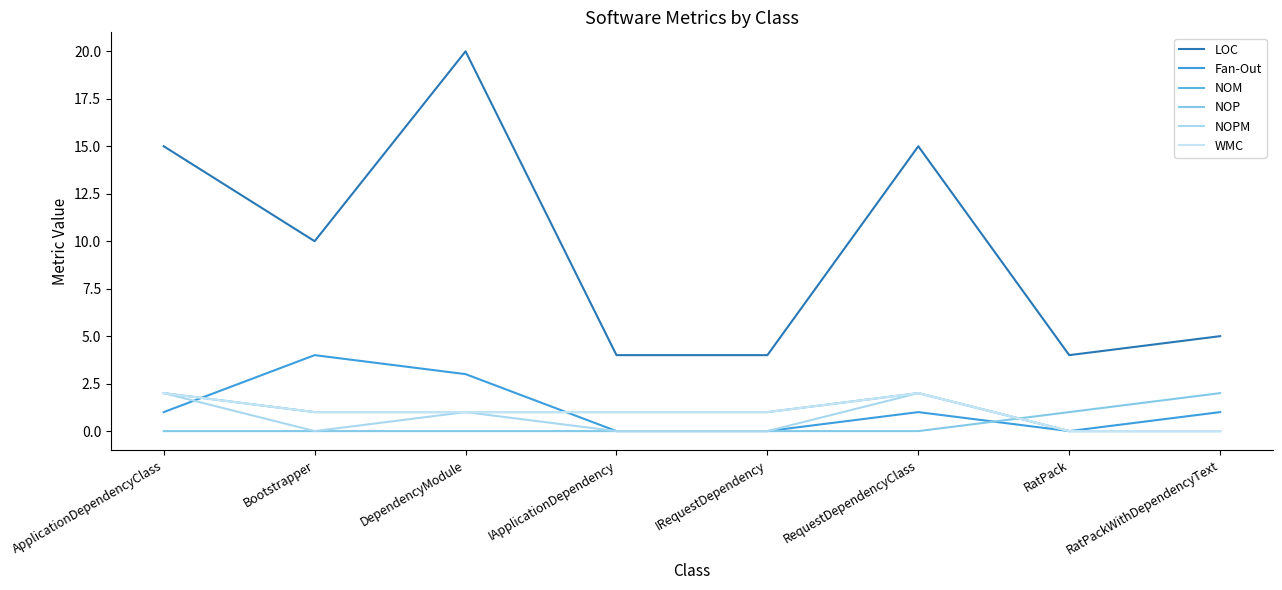

What is the difference between the highest and lowest values at Bootstrapper?

10